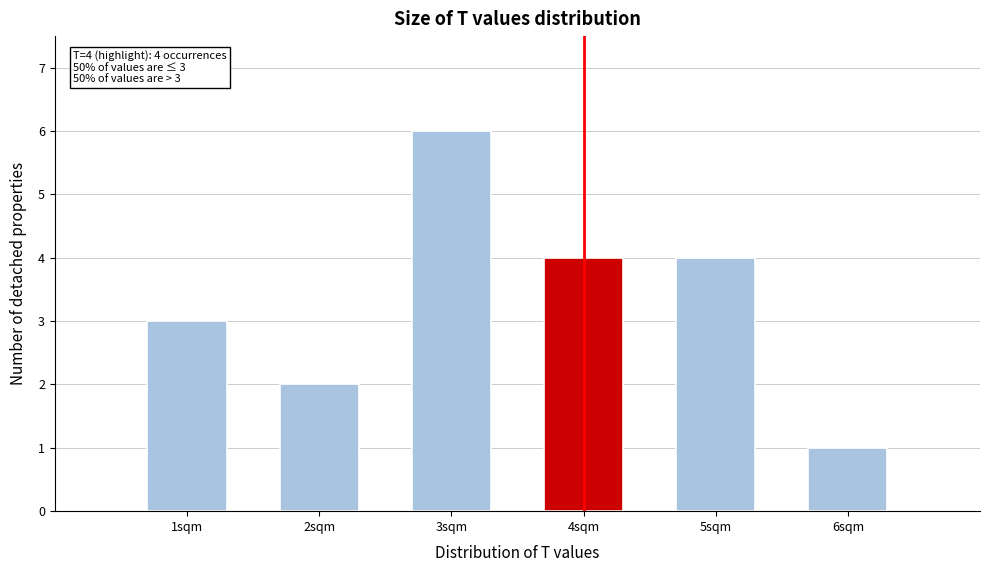

Reading right to left, what are all the values shown in this chart?

1	4	4	6	2	3